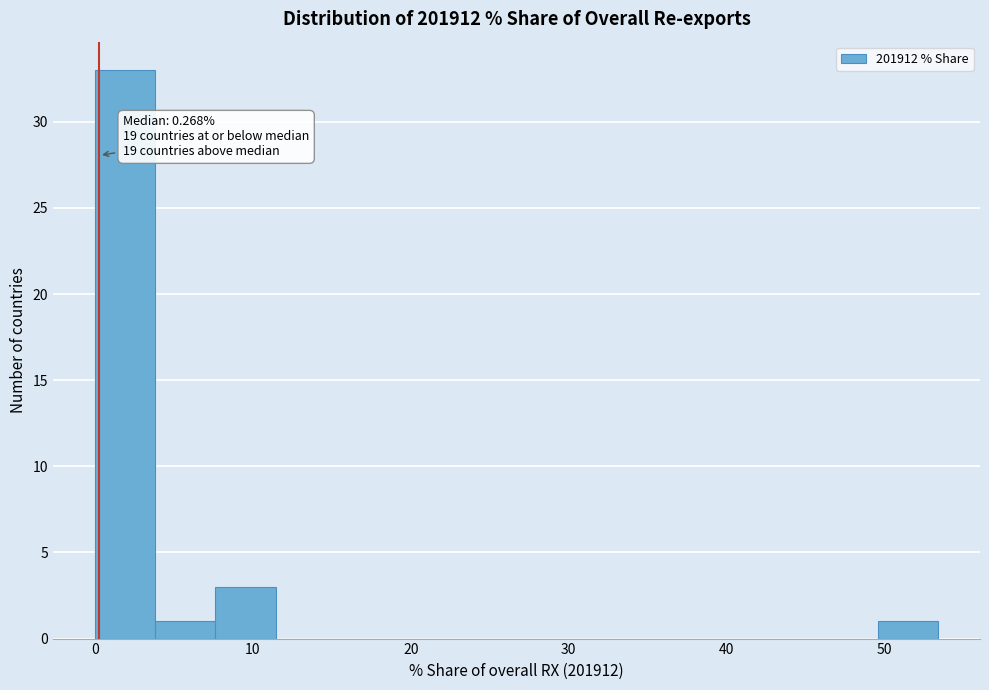

Read against the x-axis, roughly where is the centre of the tallest bar?

2